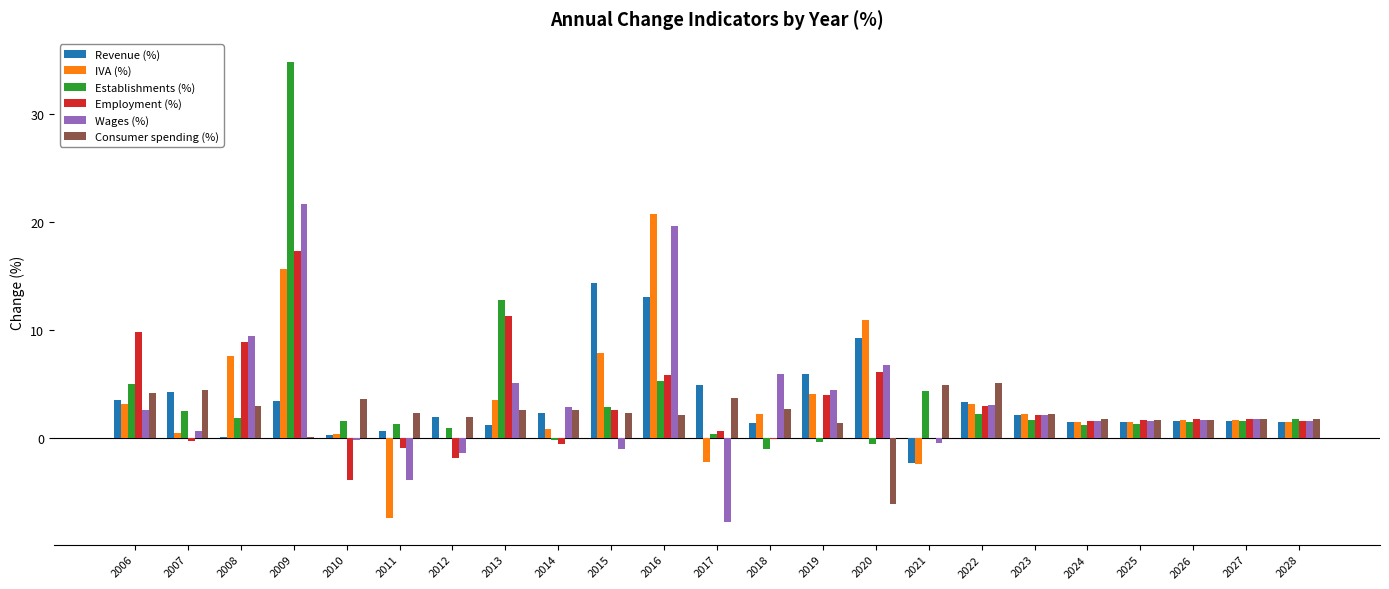

Where is Revenue (%) nearest to the value 6?

2019